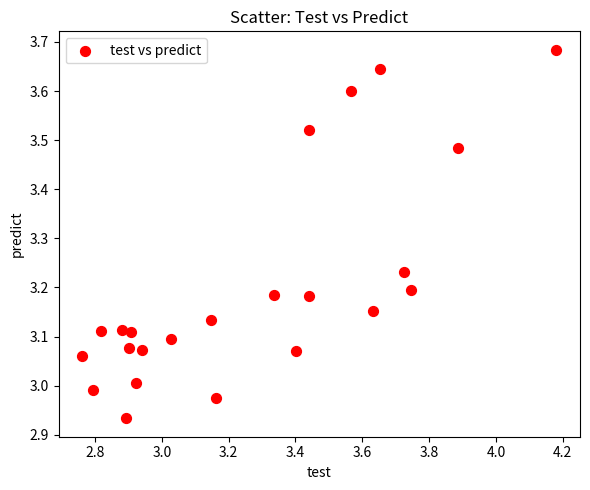

What is the range of X values (max minus min)?

1.4